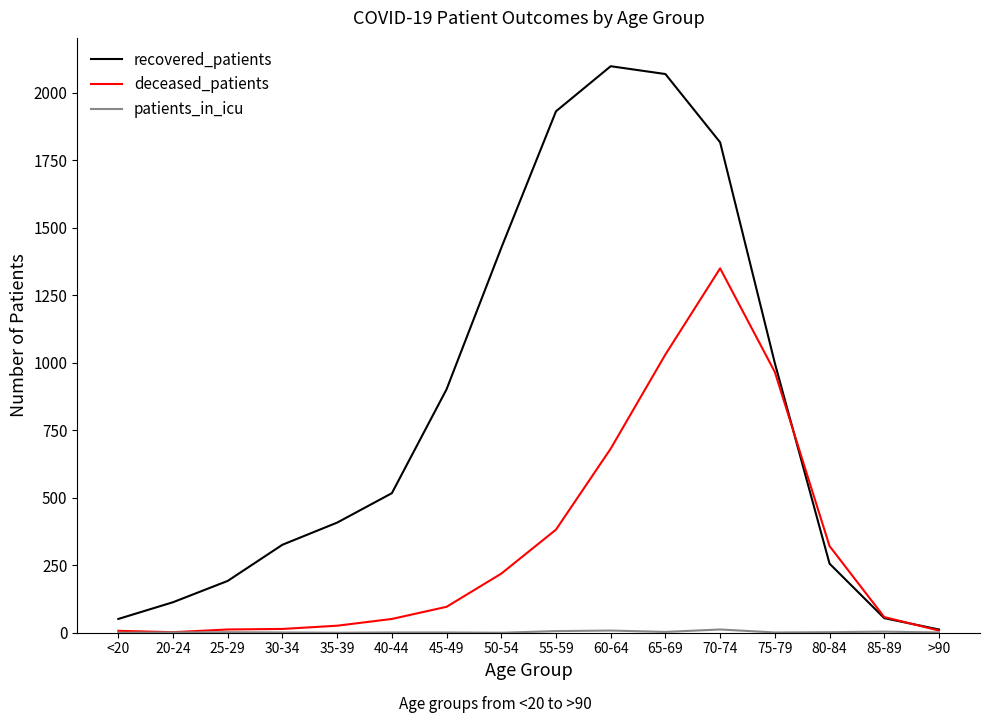

At which label is recovered_patients closest to 1055?

75-79